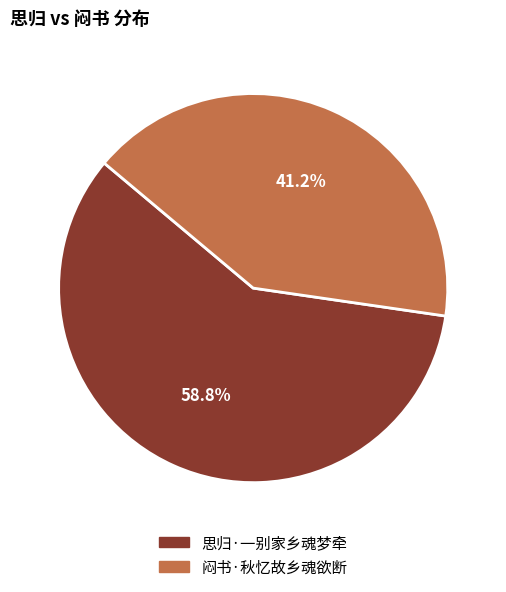

What is the largest slice in the pie chart?

思归·一别家乡魂梦牵